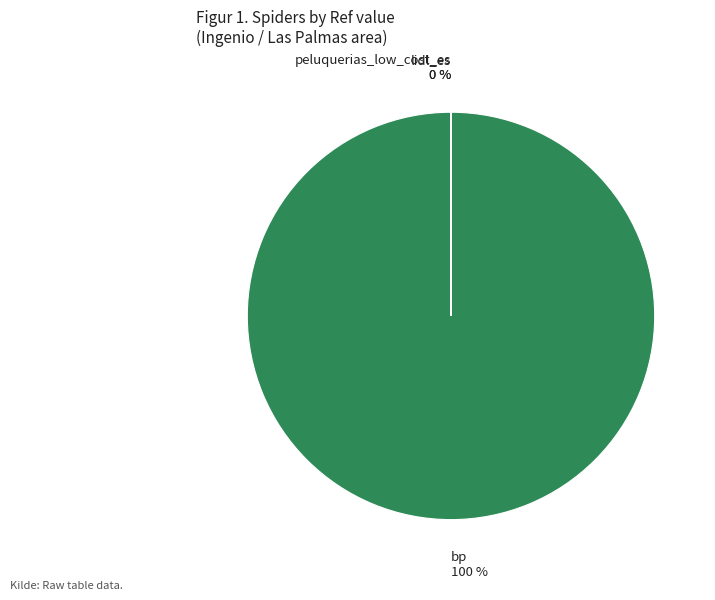

To the nearest percent, what is the average slice percentage?

33%